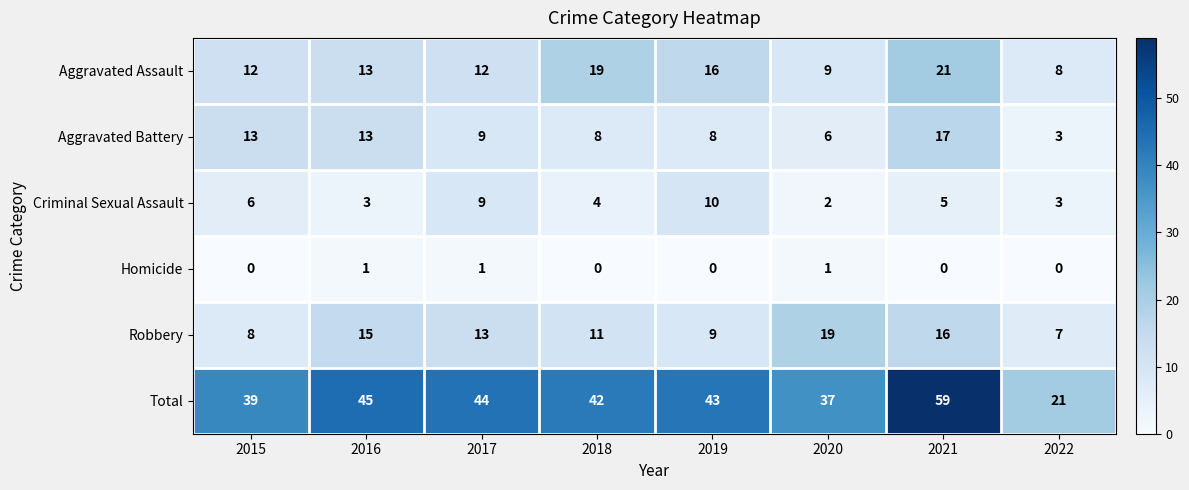

How many distinct data groups are displayed?

6